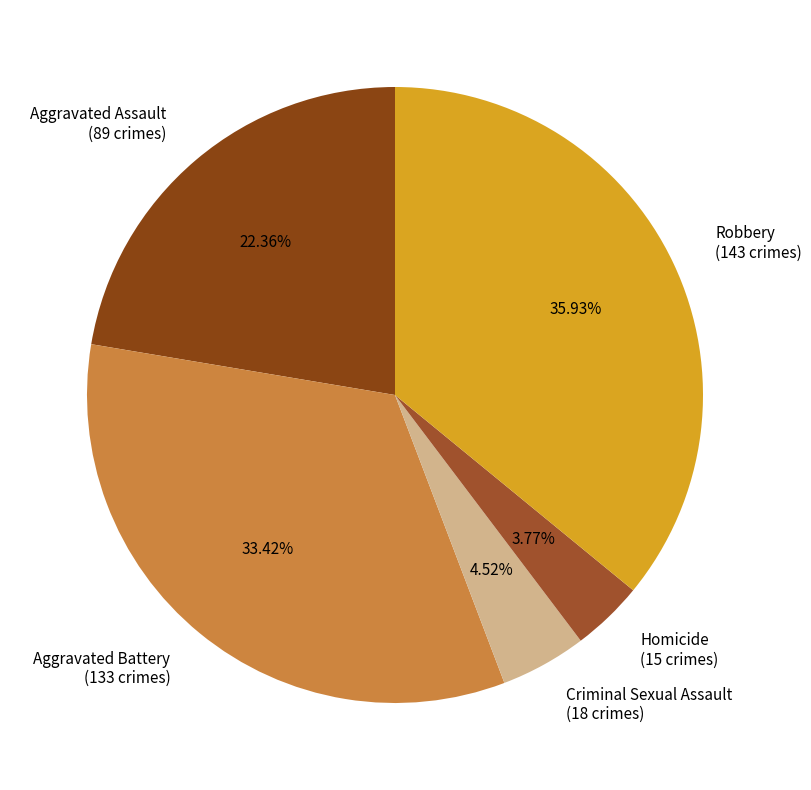

How many slices are in this pie chart?

5